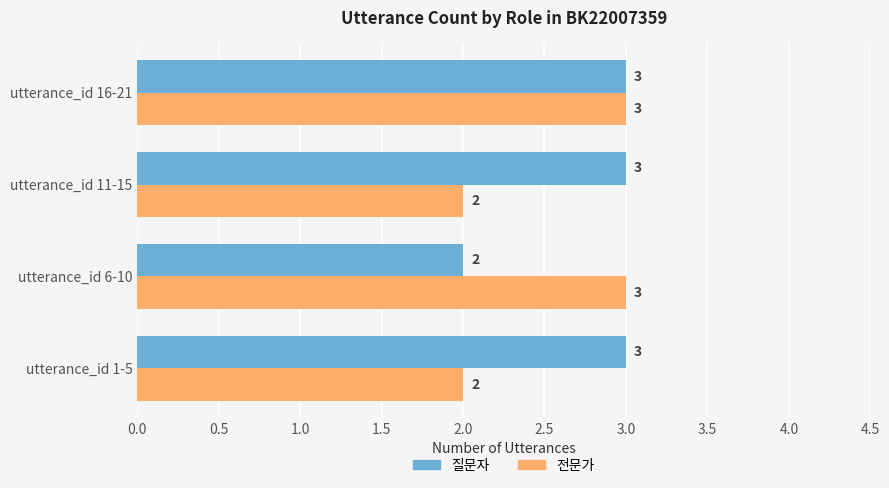

Where is 질문자 nearest to the value 2?

utterance_id 6-10